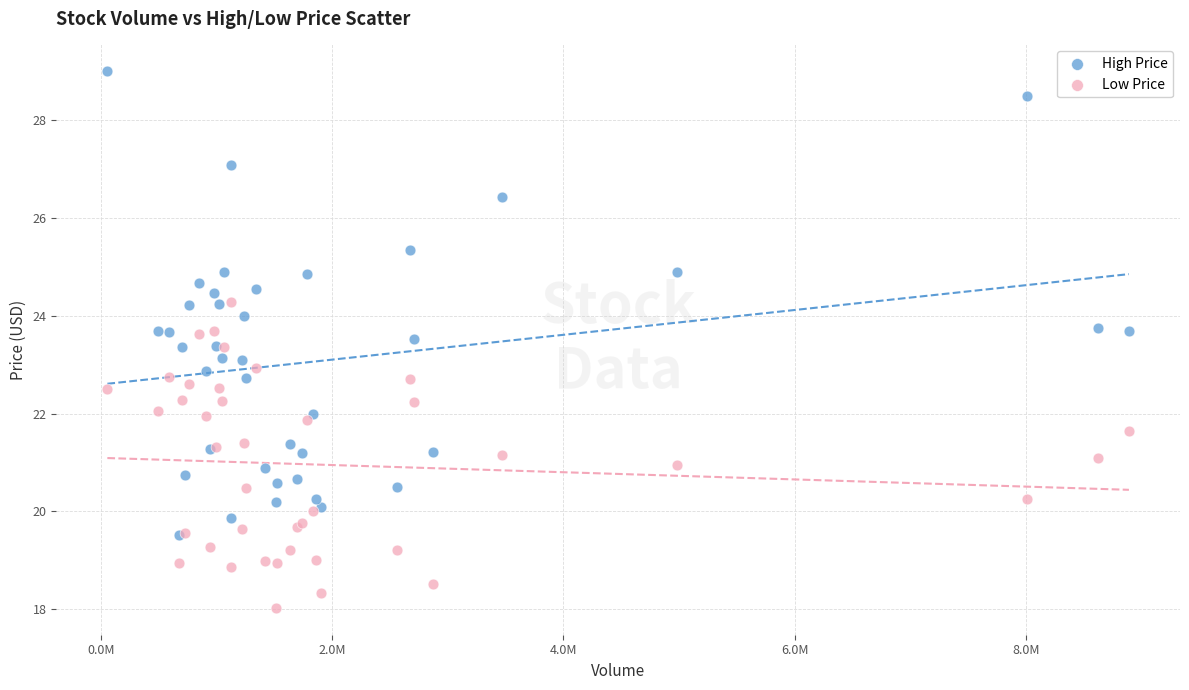

Which series has the widest spread of Y values?

High Price